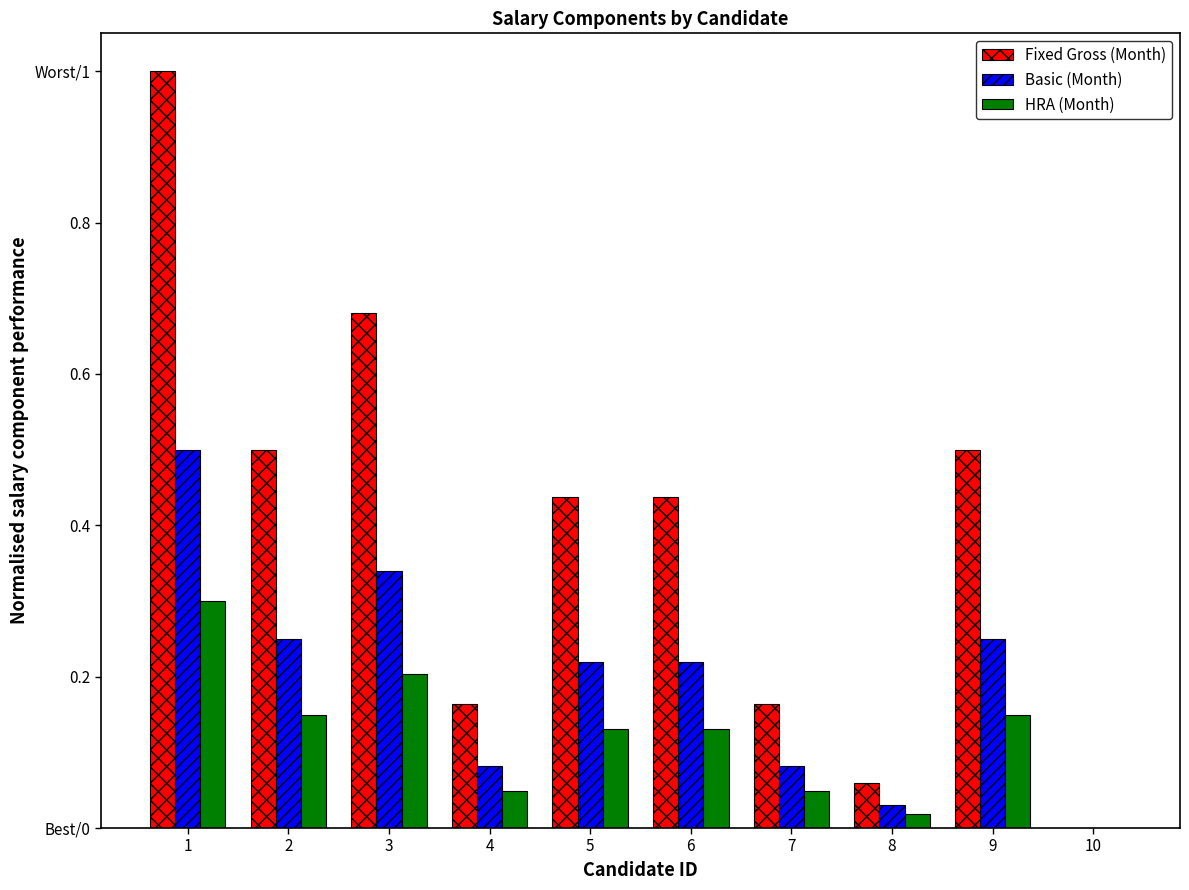

Are the bars horizontal?

No